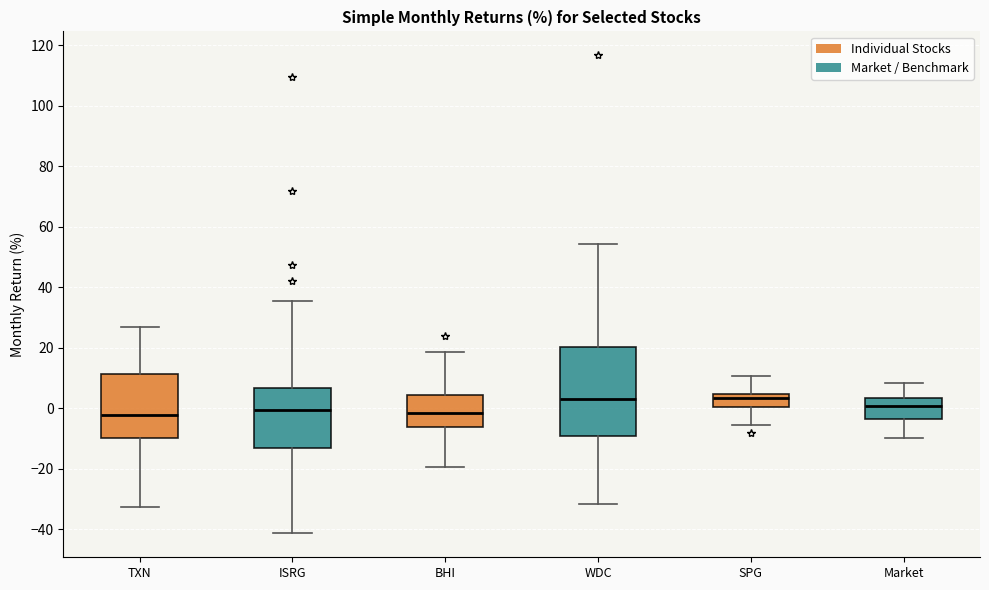

Reading left to right, read every box against the y-axis: the position of its median line, the range the box covers, and the ends of its whiskers. The values are not printed on the chart, so give them approximately, as read against the axis.

TXN: median -2, box -10 to 12, whiskers -32 to 26
ISRG: median 0, box -14 to 6, whiskers -42 to 36
BHI: median -2, box -6 to 4, whiskers -20 to 18
WDC: median 2, box -10 to 20, whiskers -32 to 54
SPG: median 4 (inside the box), box 0 to 4, whiskers -6 to 10
Market: median 0, box -4 to 4, whiskers -10 to 8